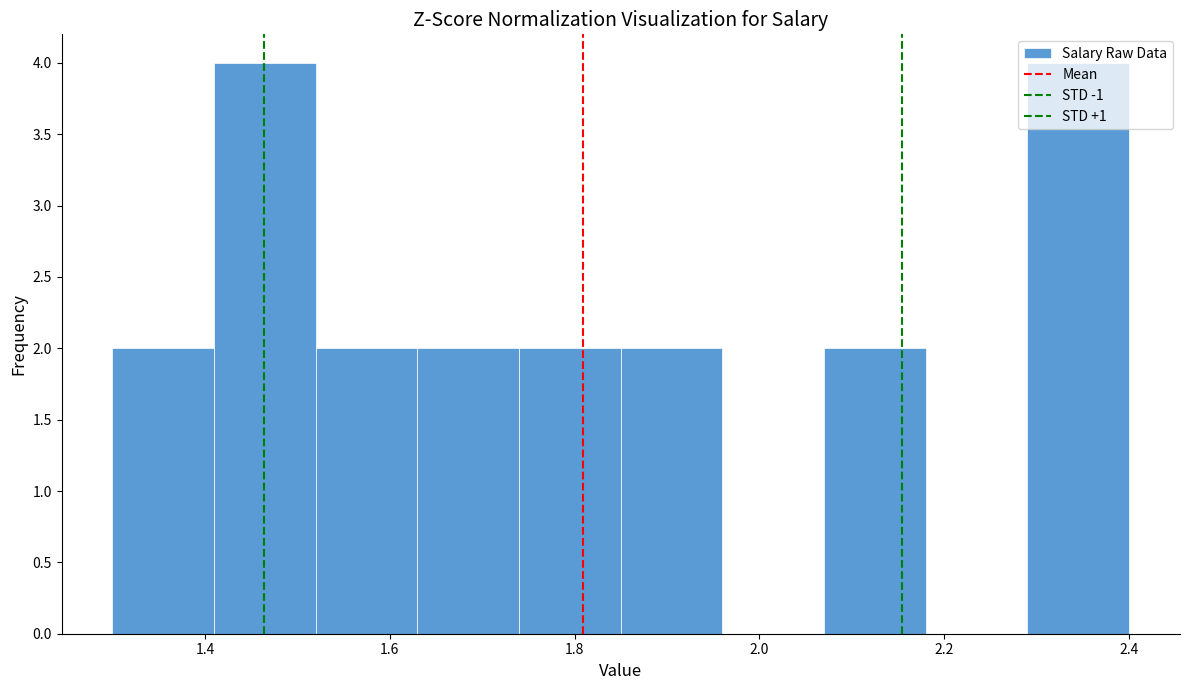

Reading left to right, list every bar in this chart as the range it spans on the x-axis followed by its height. Neither the bar edges nor the heights are printed on the chart, so give them approximately, as read against the axes.

1.30 to 1.41: 2
1.41 to 1.52: 4
1.52 to 1.63: 2
1.63 to 1.74: 2
1.74 to 1.85: 2
1.85 to 1.96: 2
1.96 to 2.07: 0
2.07 to 2.18: 2
2.18 to 2.29: 0
2.29 to 2.40: 4